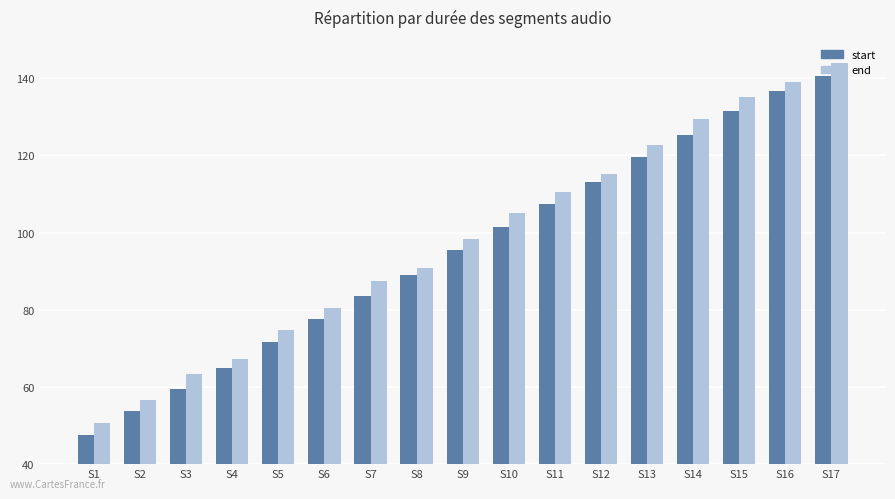

At how many categories does at least one series exceed 106?

7